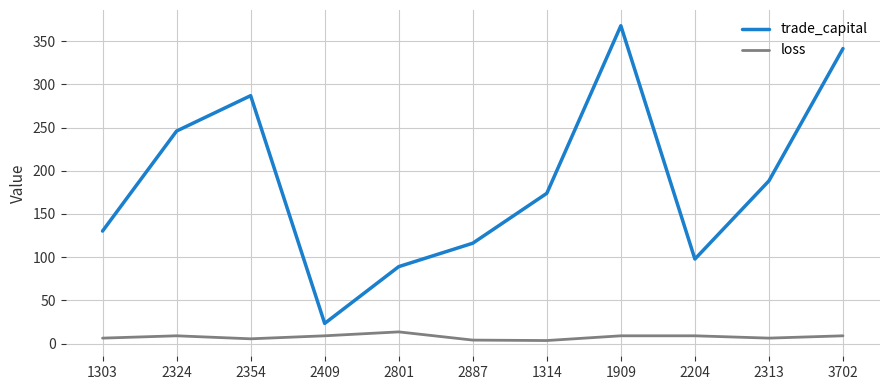

Rank the series by their average value, from lowest to highest.

loss, trade_capital